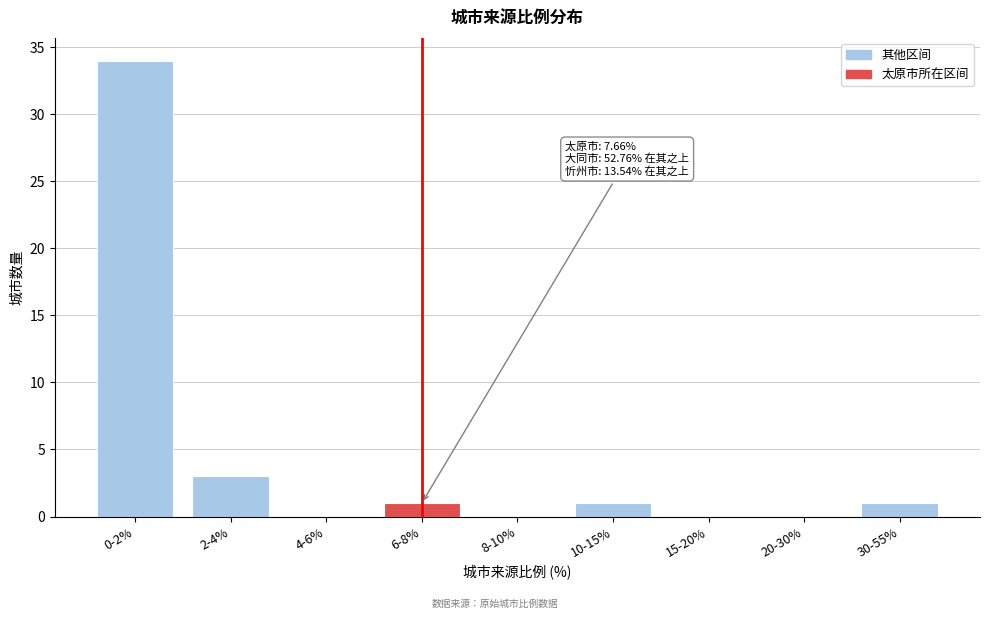

Reading left to right, extract all data points from this chart.

0-2%=34	2-4%=3	4-6%=0	6-8%=1	8-10%=0	10-15%=1	15-20%=0	20-30%=0	30-55%=1